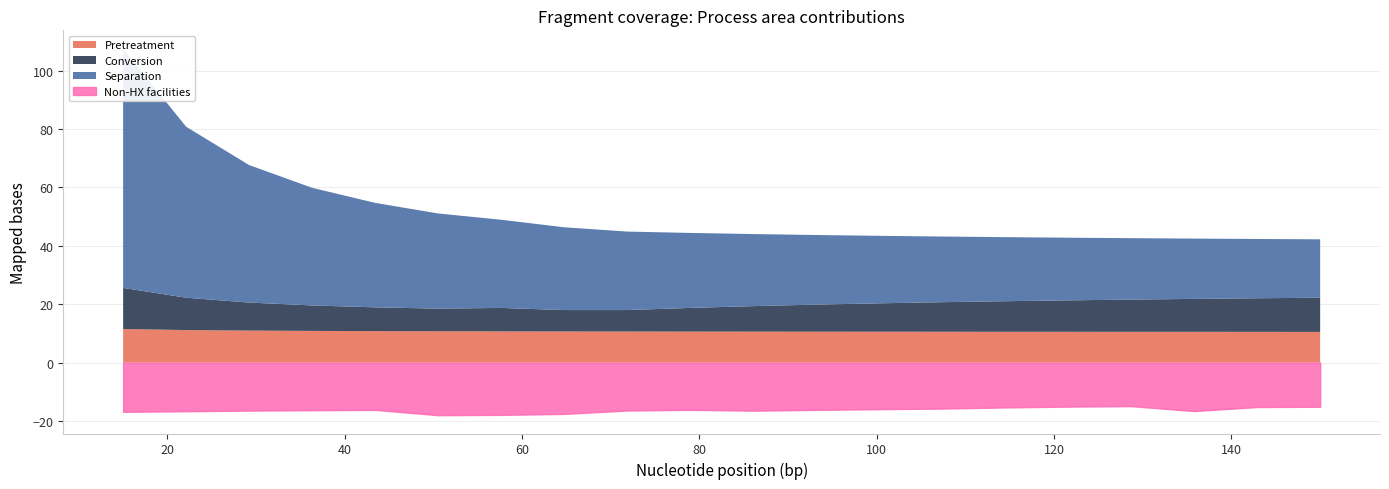

How many lines are shown in the chart?

4